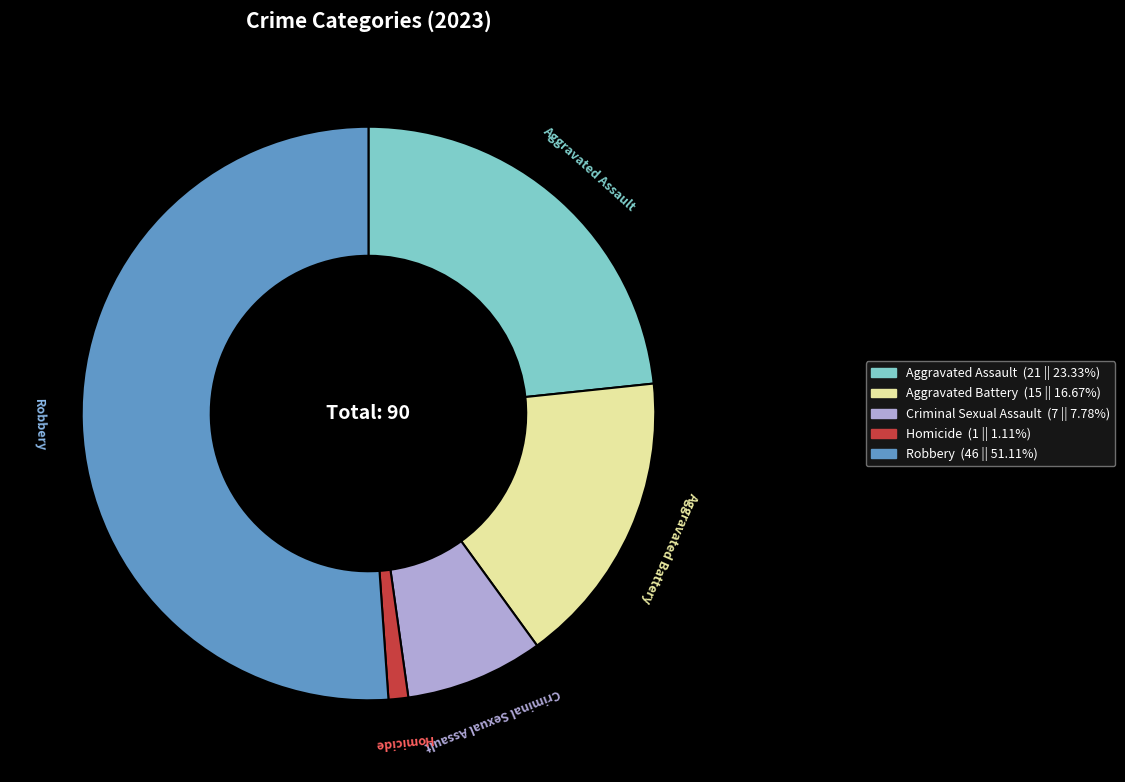

Is the sum of Robbery and Aggravated Assault greater than half?

Yes